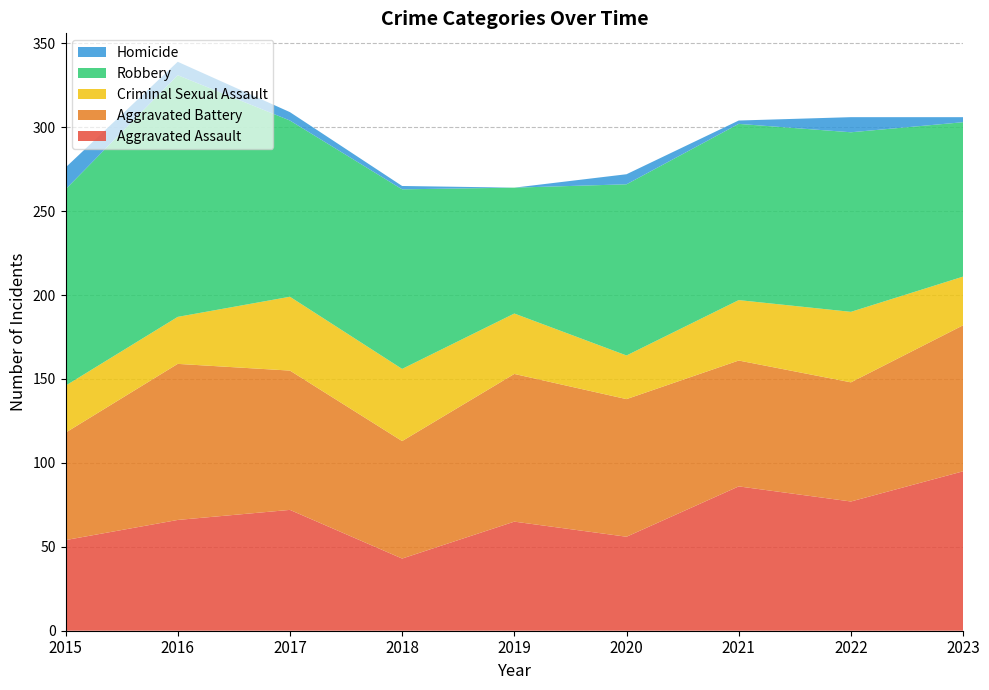

Reading right to left, extract all data points from this chart.

Aggravated Assault: 2023=95	2022=77	2021=86	2020=56	2019=65	2018=43	2017=72	2016=66	2015=54
Aggravated Battery: 2023=87	2022=71	2021=75	2020=82	2019=88	2018=70	2017=83	2016=93	2015=64
Criminal Sexual Assault: 2023=29	2022=42	2021=36	2020=26	2019=36	2018=43	2017=44	2016=28	2015=28
Robbery: 2023=92	2022=107	2021=105	2020=102	2019=75	2018=107	2017=105	2016=144	2015=117
Homicide: 2023=3	2022=9	2021=2	2020=6	2019=0	2018=2	2017=5	2016=8	2015=13